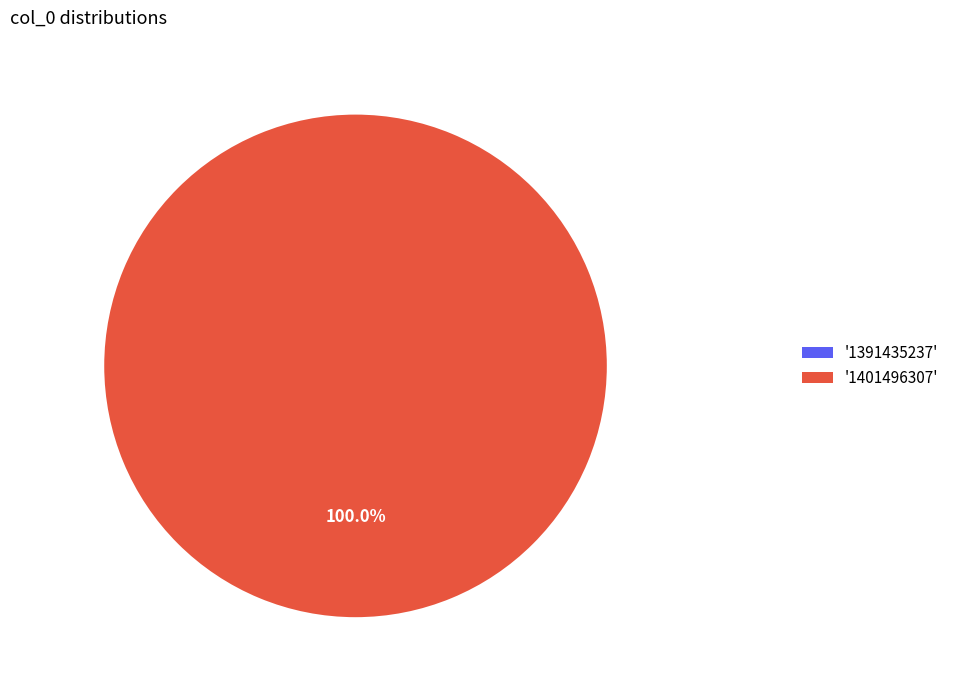

Is there a majority slice in this chart?

Yes